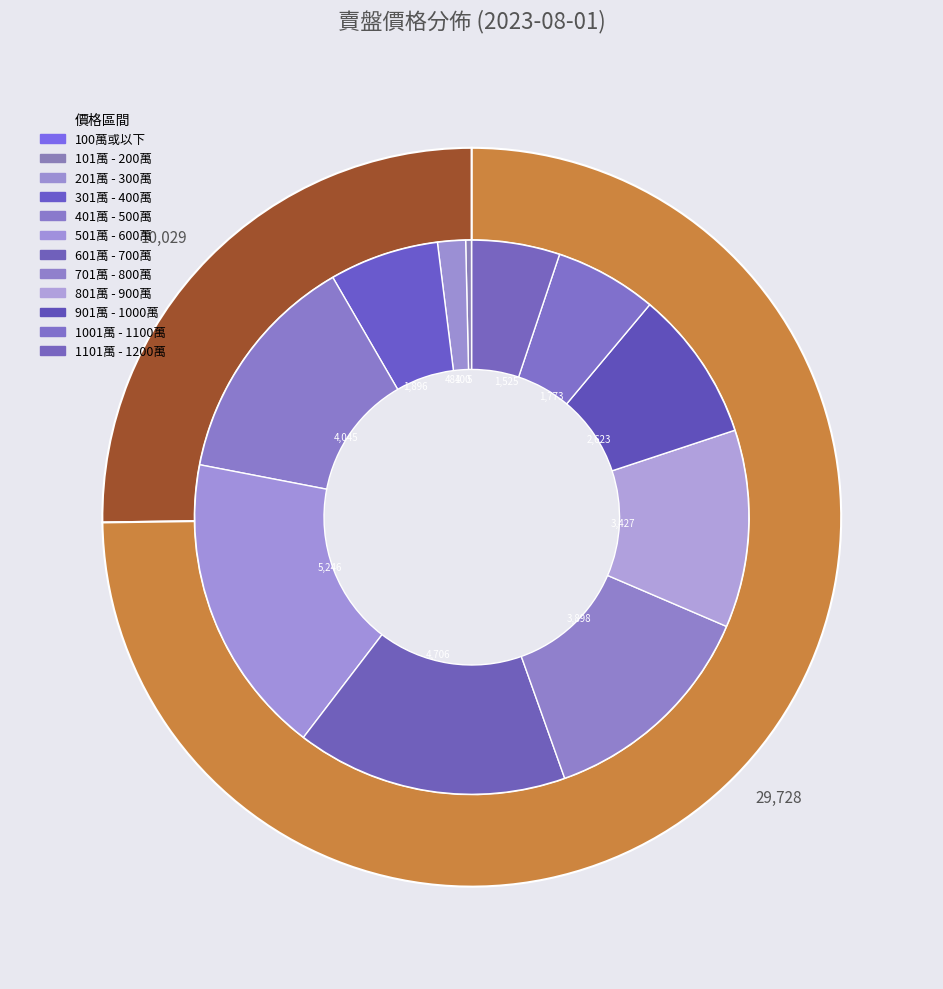

Does any single category account for the majority?

No